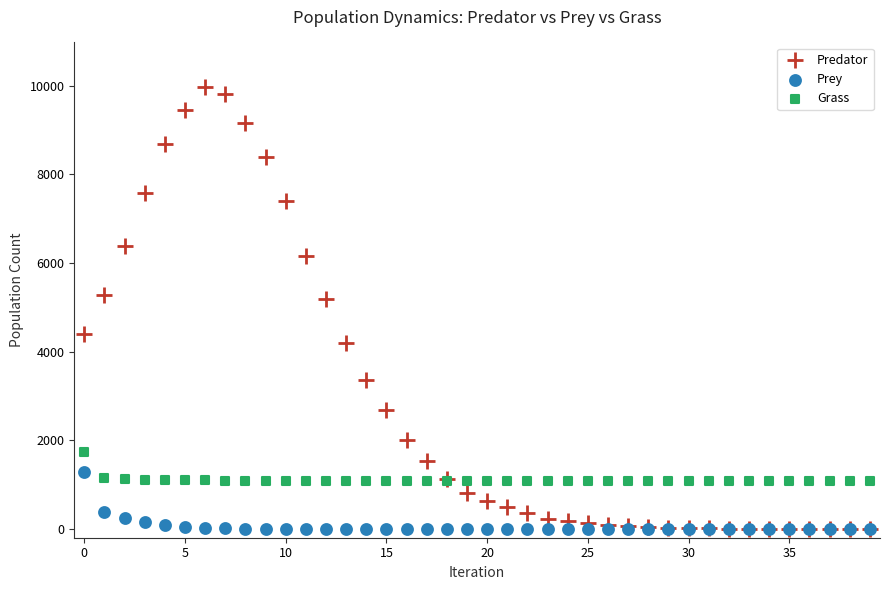

Which series has the largest Y range (max minus min)?

Predator